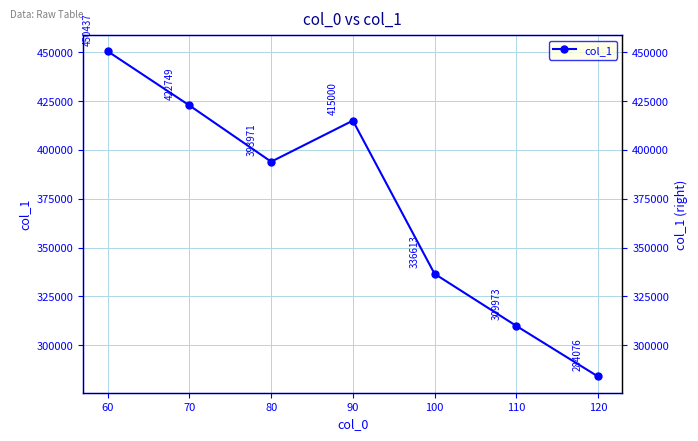

Does the chart display data point markers on the line(s)?

Yes